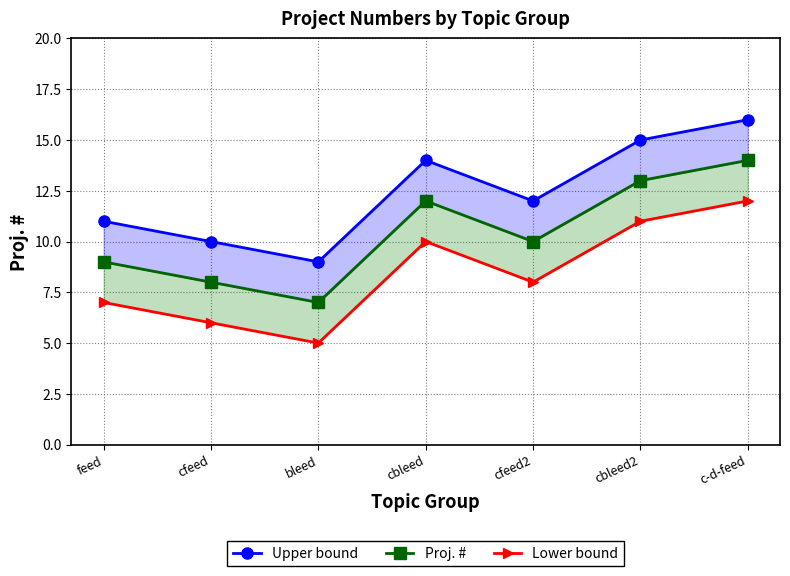

How many lines are shown in the chart?

3